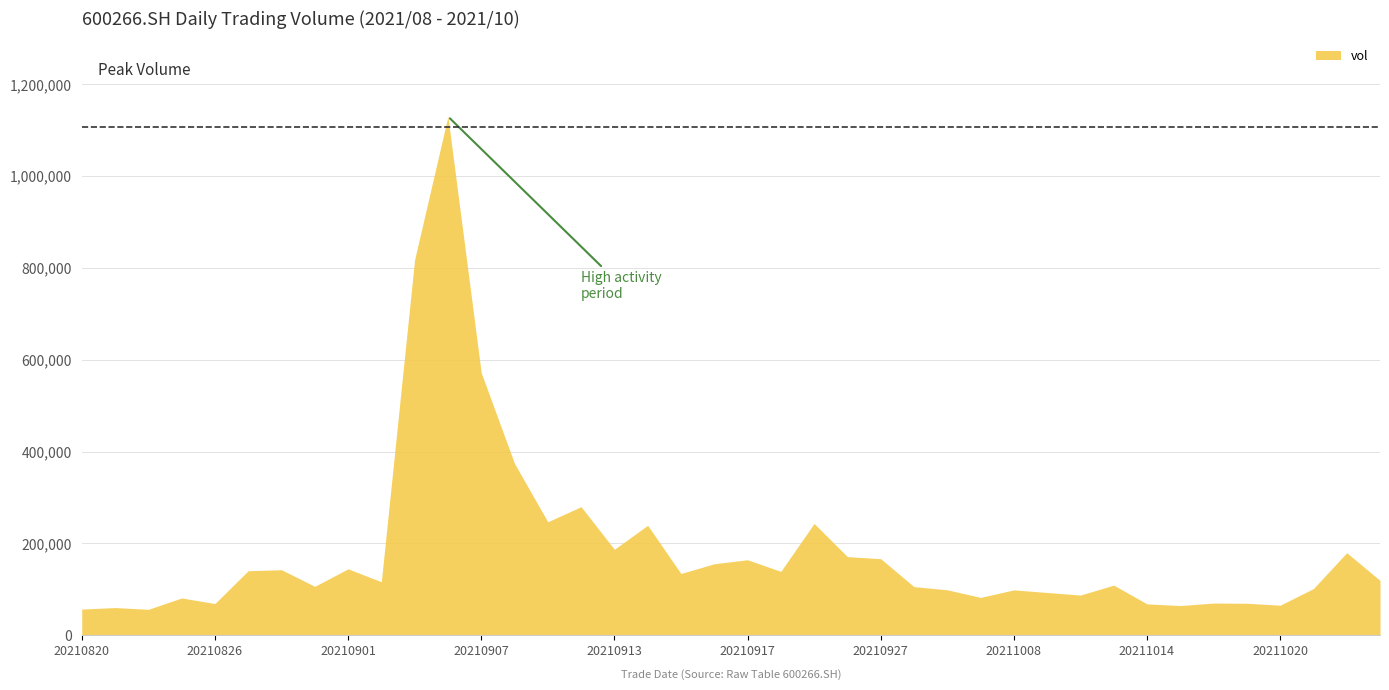

What is the difference between the second highest and minimum values?

761949.6